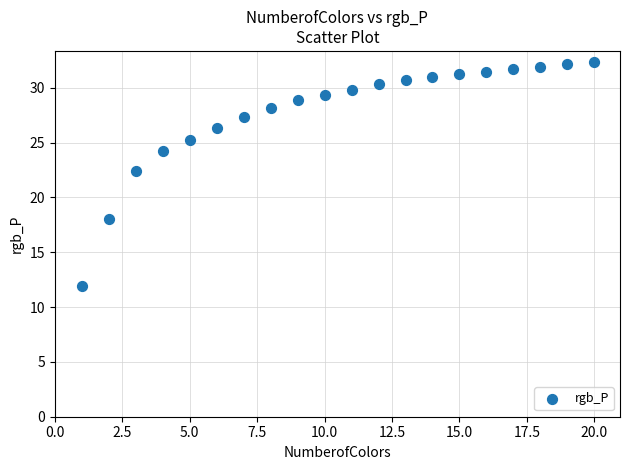

What is the range of Y values (max minus min)?

20.4